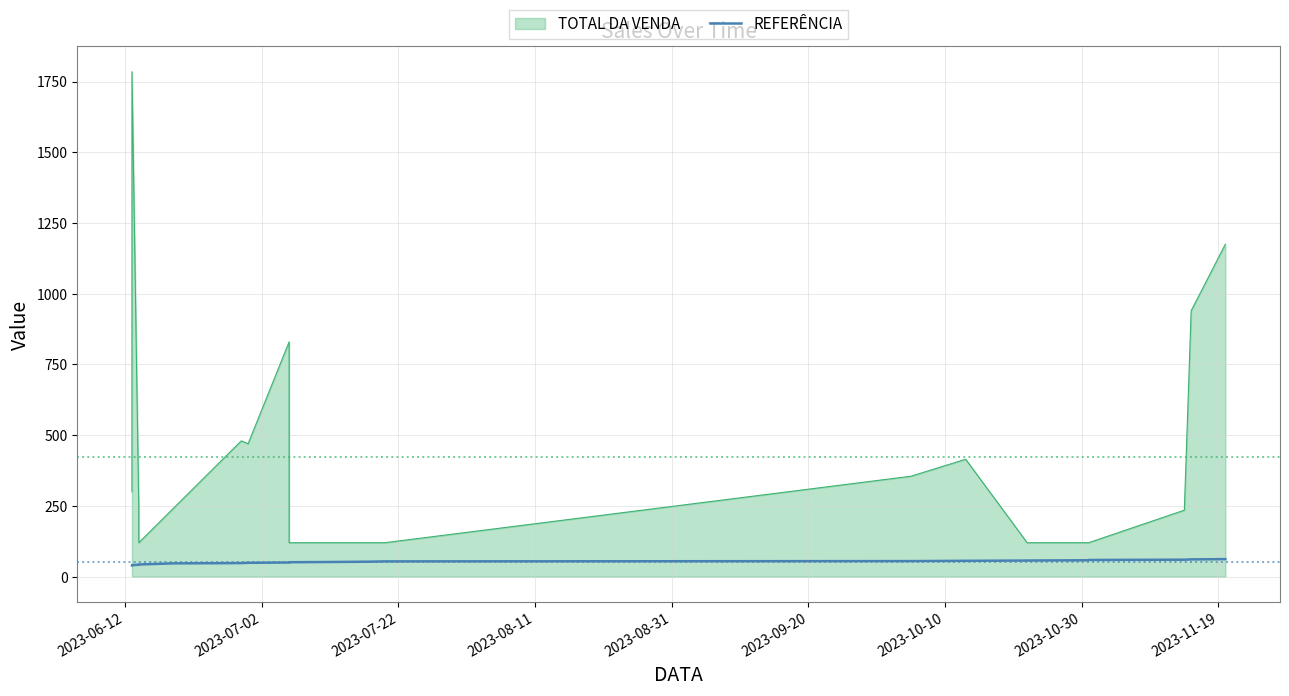

Is it true that the value at 2023-12-09 is 32?

False